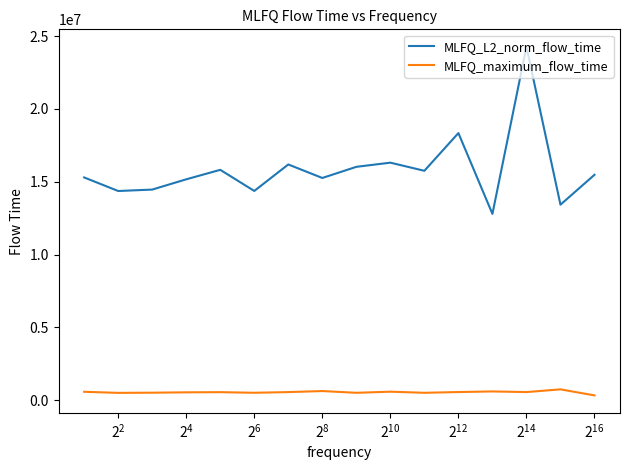

True or false: MLFQ_maximum_flow_time and MLFQ_L2_norm_flow_time cross at least once.

False